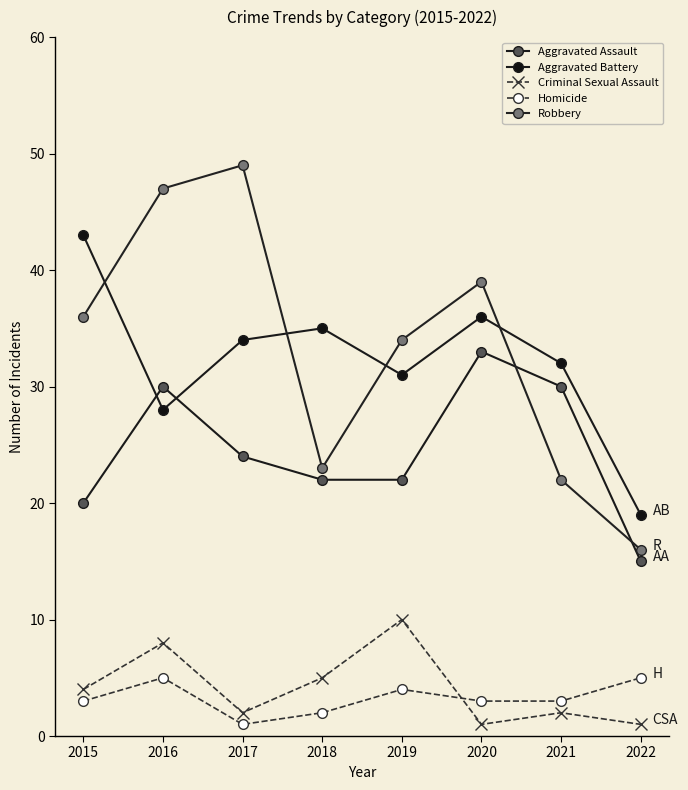

The Criminal Sexual Assault series shows 1 at 2017. True or false?

False